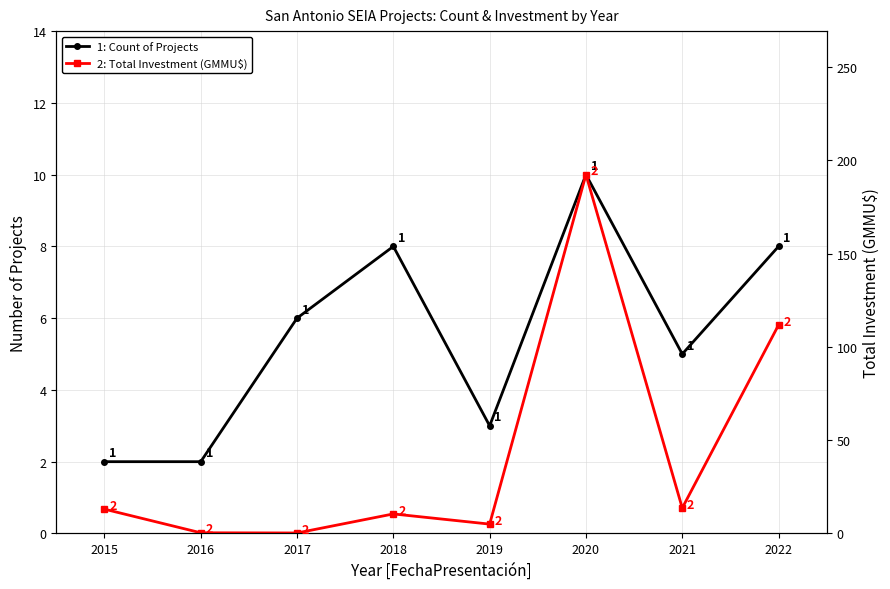

Rank the categories by 1: Count of Projects value from highest to lowest.

2020, 2018, 2022, 2017, 2021, 2019, 2015, 2016